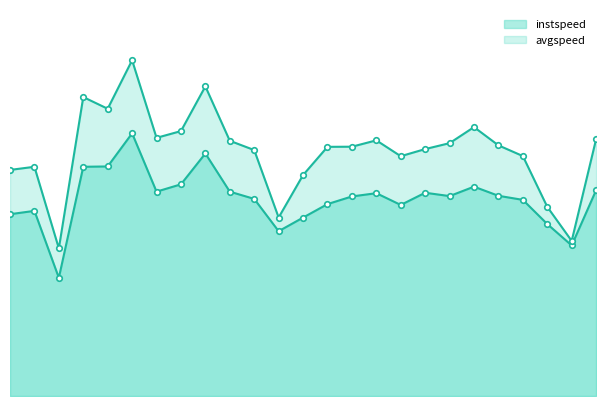

What is the approximate value of instspeed at 8.0?

13.0